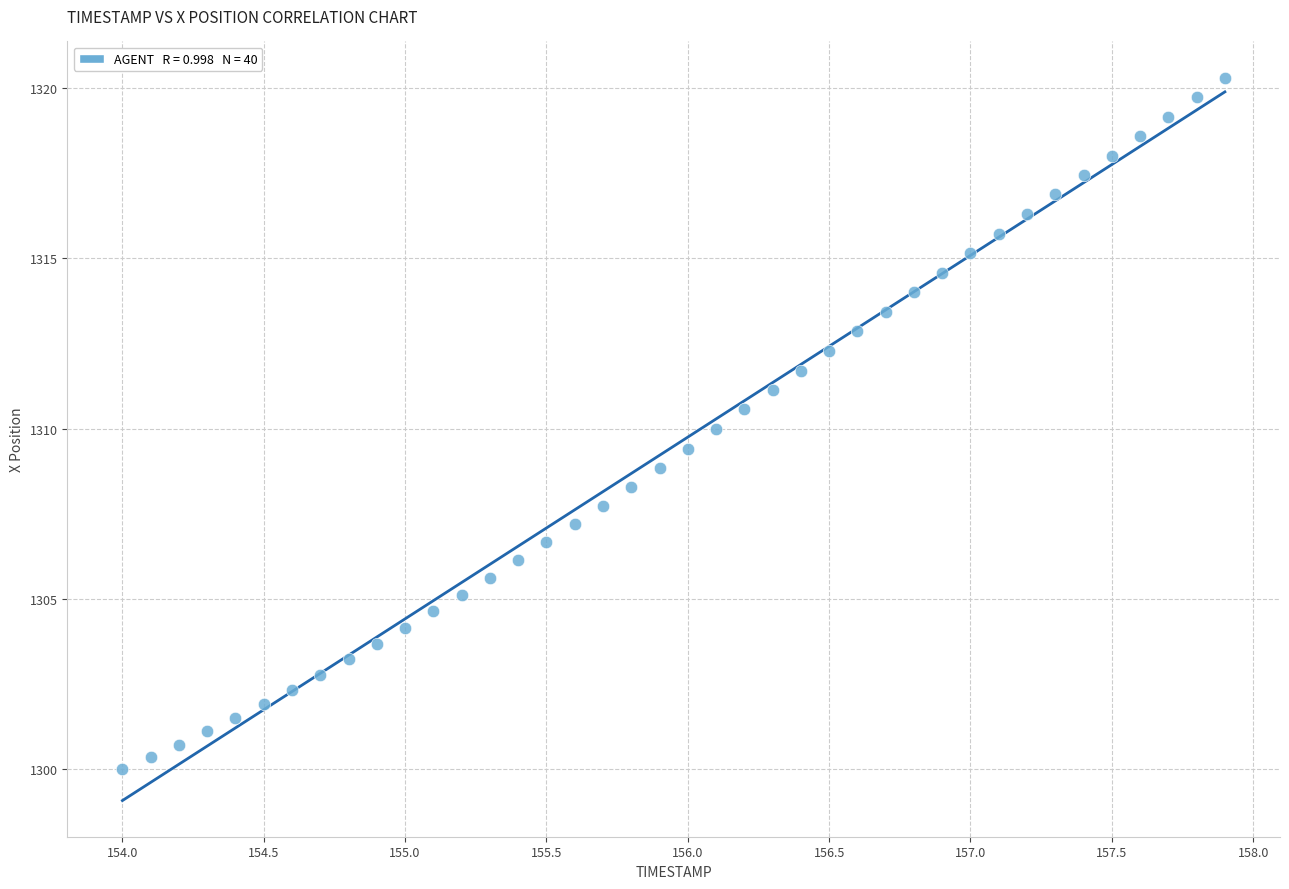

What is the range of X values (max minus min)?

3.9